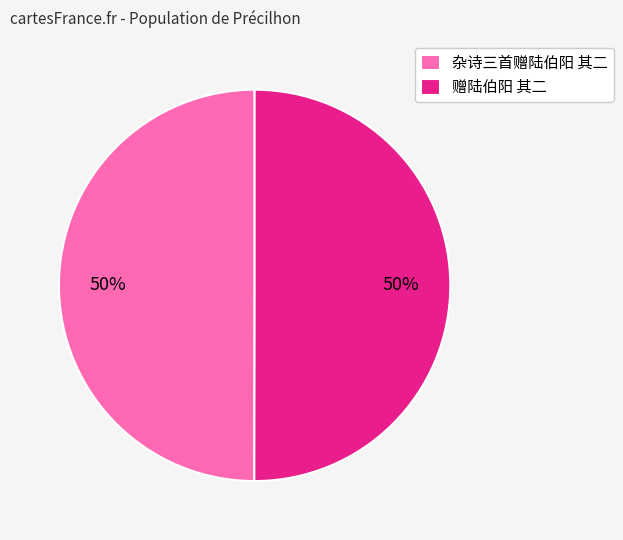

Is the sum of 杂诗三首赠陆伯阳 其二 and 赠陆伯阳 其二 greater than half?

Yes